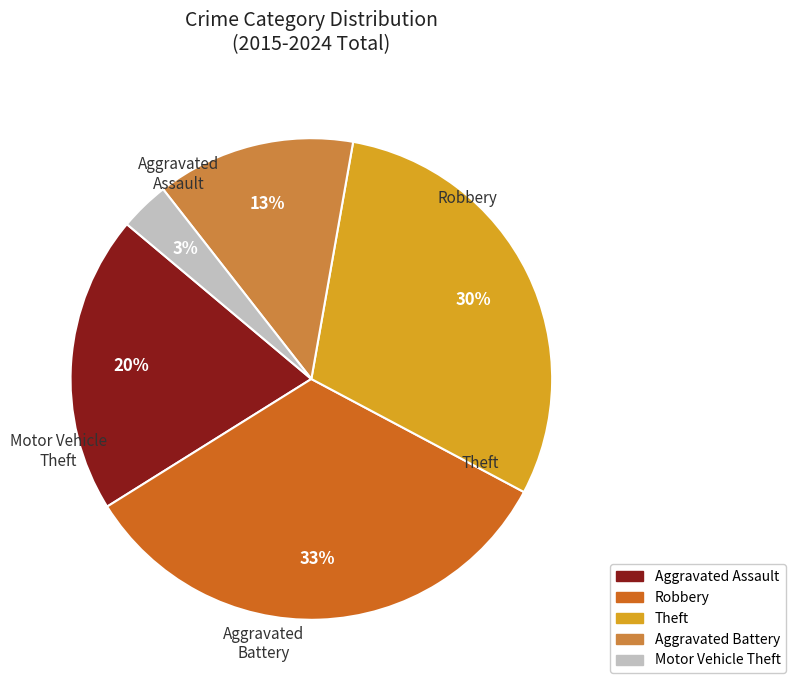

How many segments does this pie chart have?

5